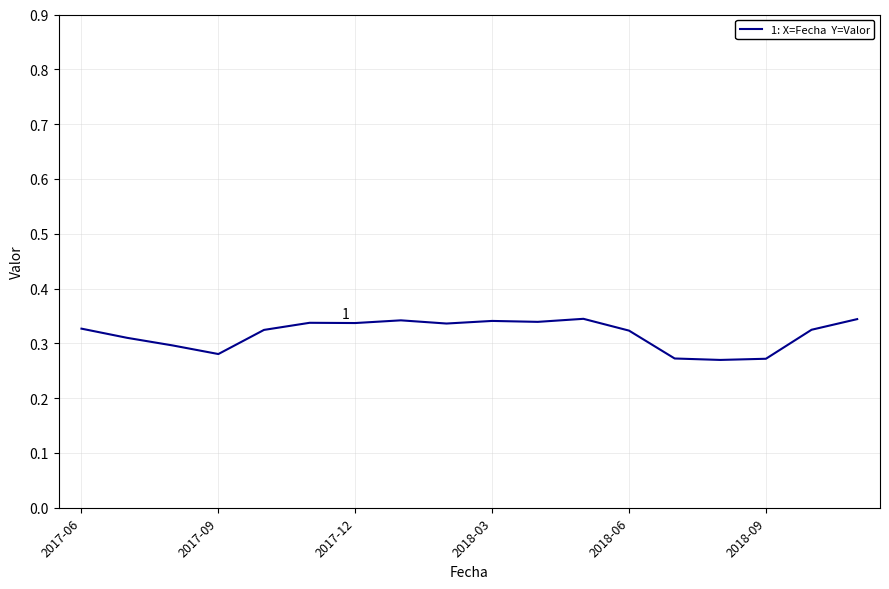

How many interior local valleys (lower than both neighbors) does the data have?

5